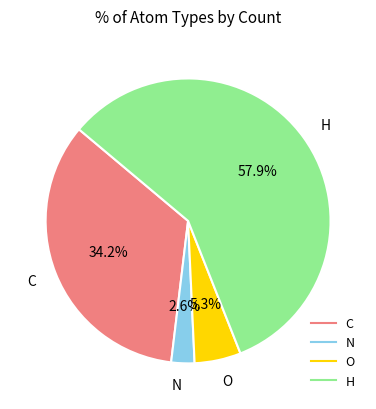

To the nearest percent, what is the difference between the largest and smallest slice percentages?

55%